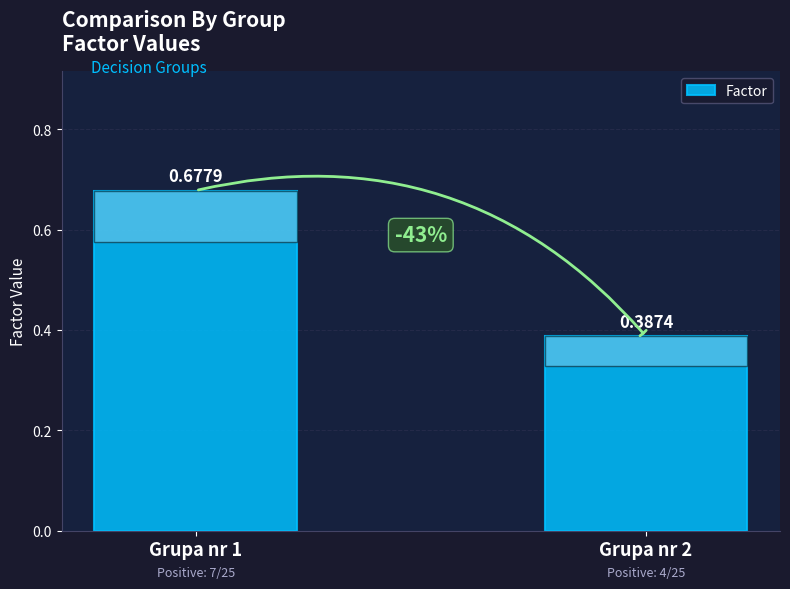

What is the average value?

0.5